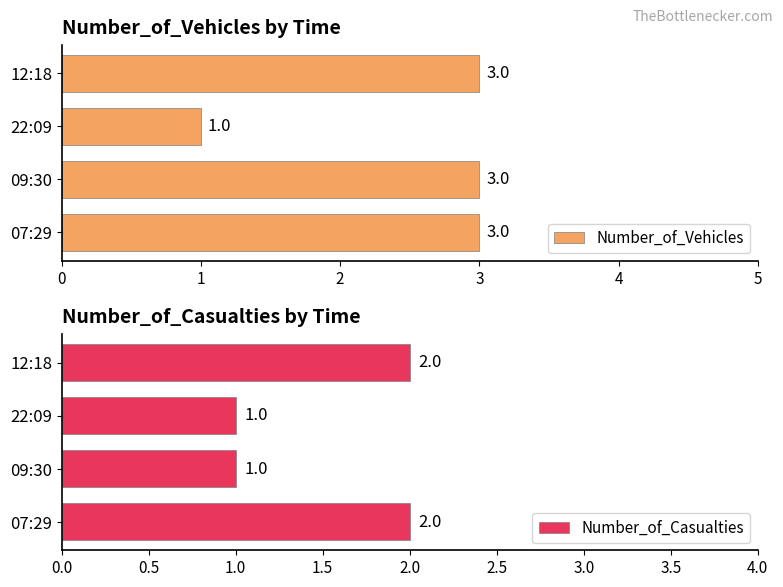

How many Number_of_Casualties values are between 1 and 2?

4